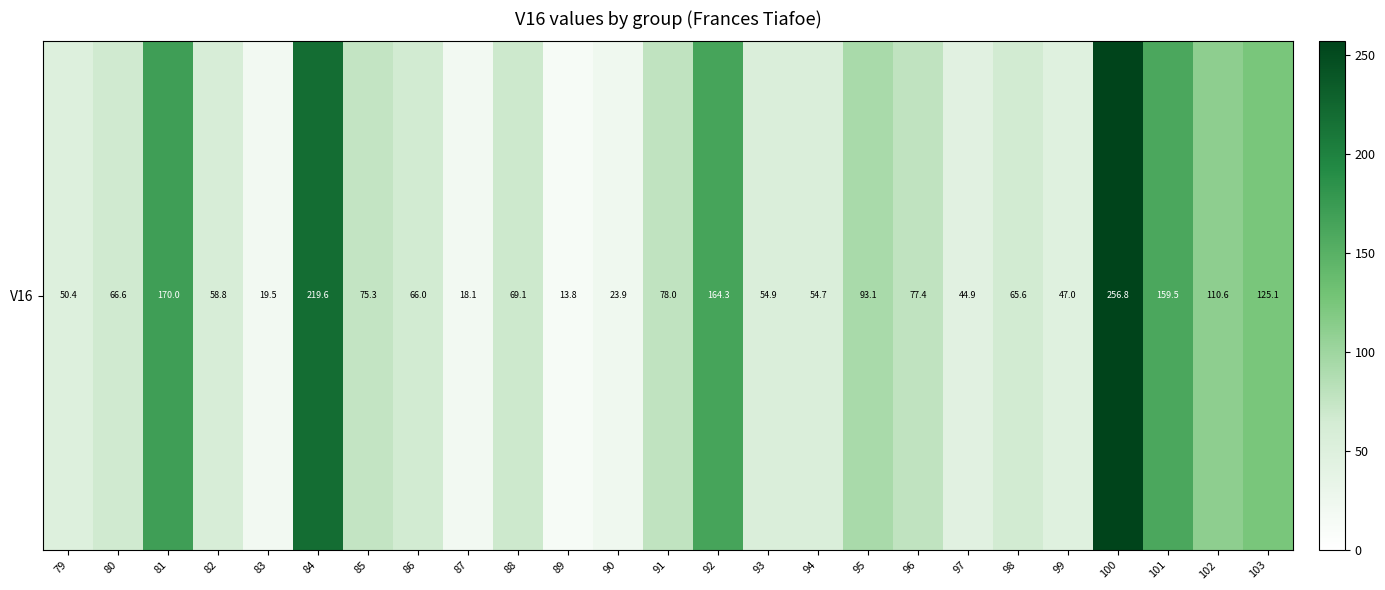

Between 97 and 88, which is larger?

88